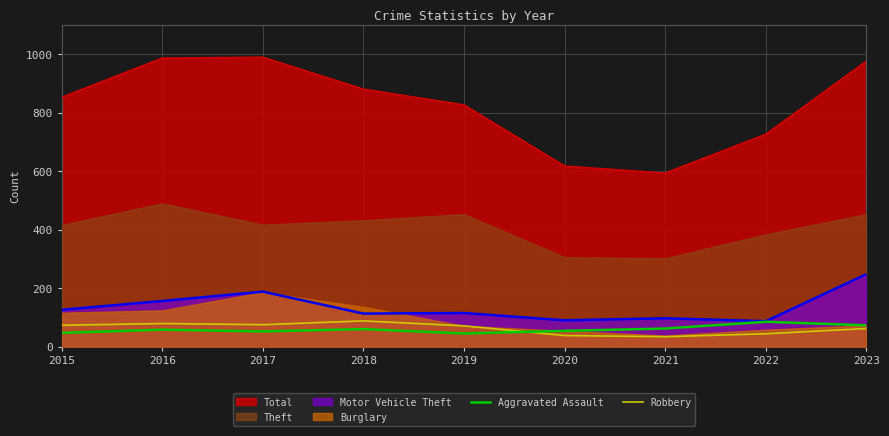

At how many categories does at least one series exceed 52?

9